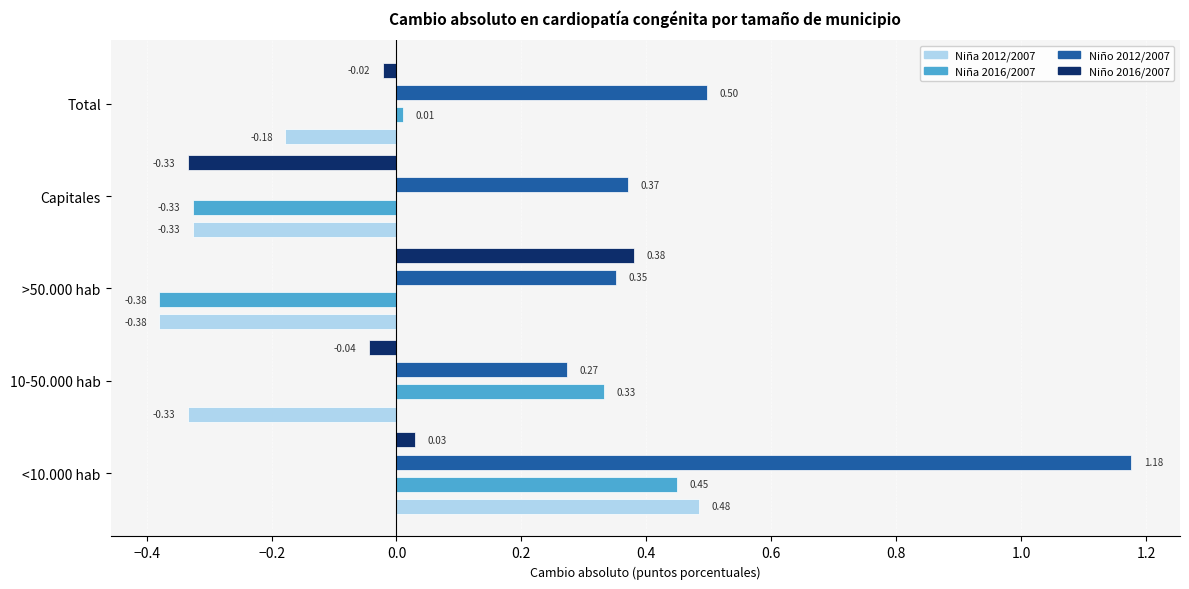

List the labels in order of Niña 2016/2007 value, smallest first.

>50.000 hab, Capitales, Total, 10-50.000 hab, <10.000 hab